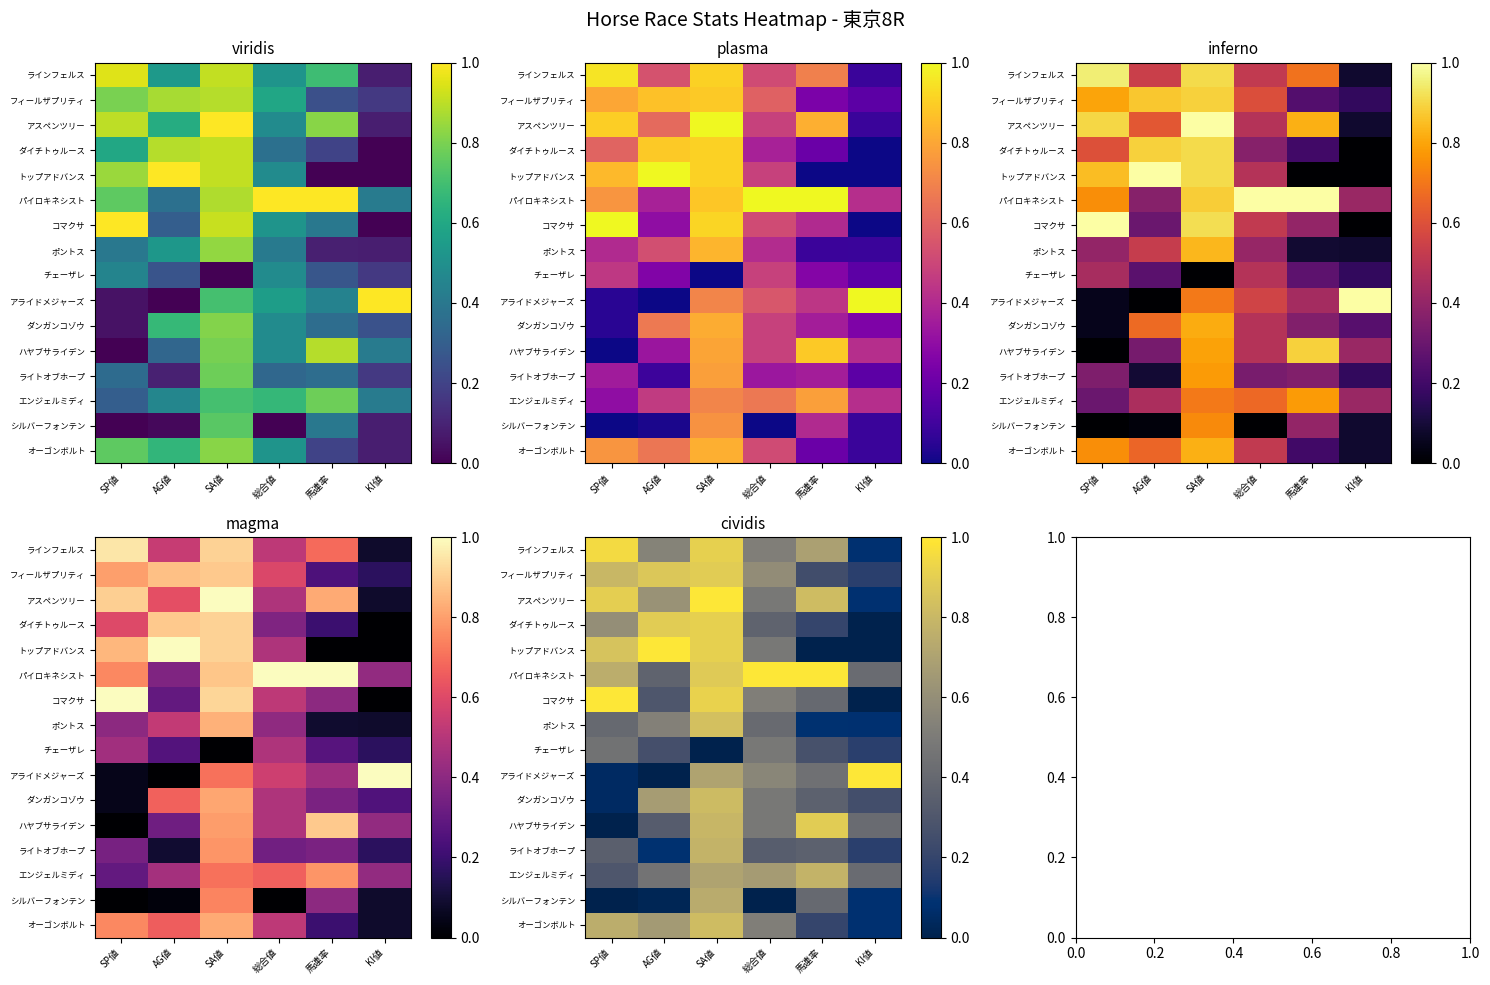

At which category does the chart reach its minimum across all series?

KI値